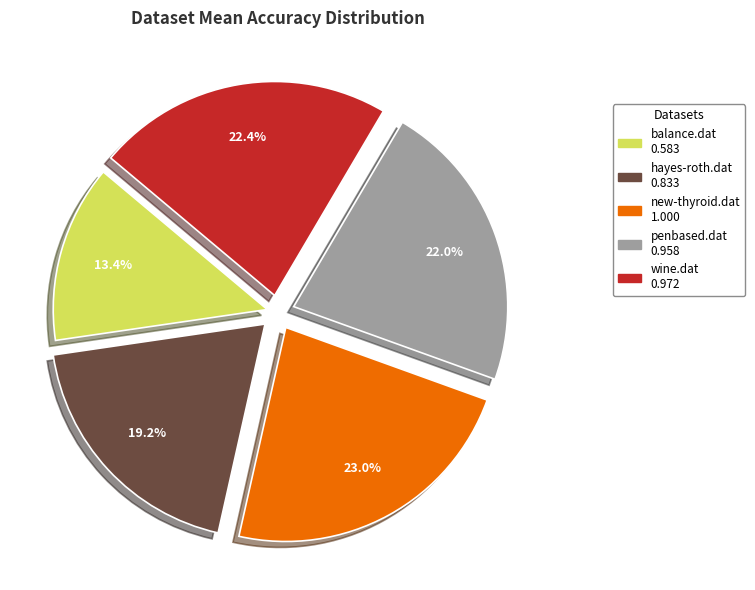

True or false: wine.dat accounts for 12% of the total.

False